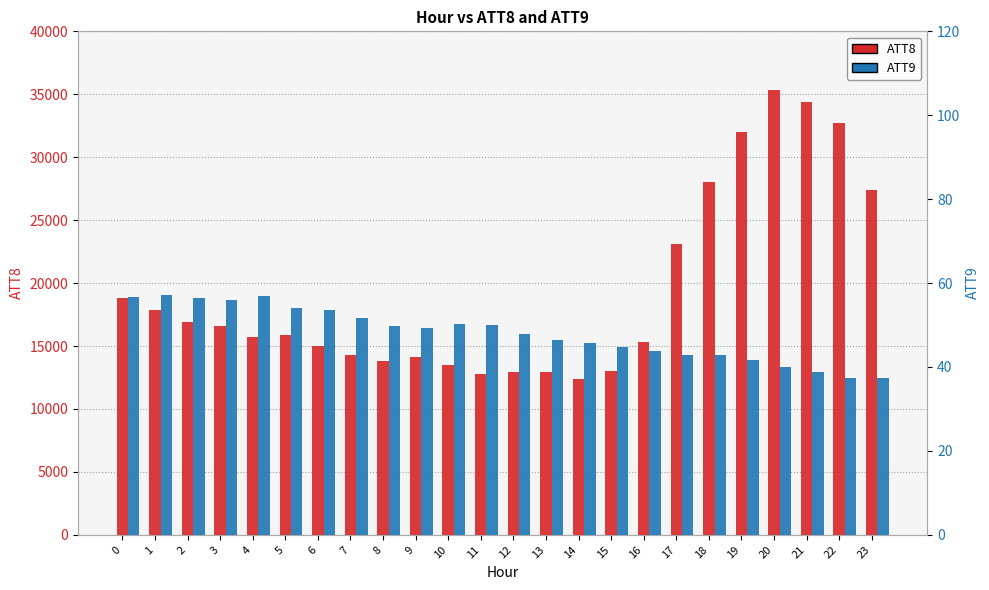

The value of ATT9 at 2 is 56.4. True or false?

True